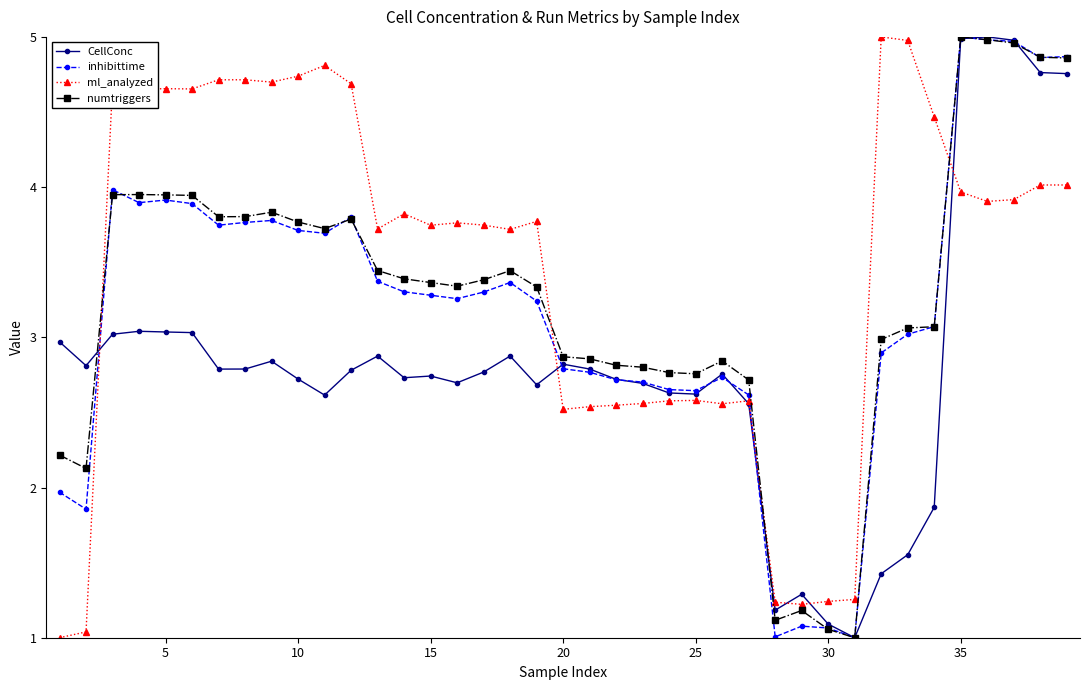

What is the minimum value shown in the chart?

1.0